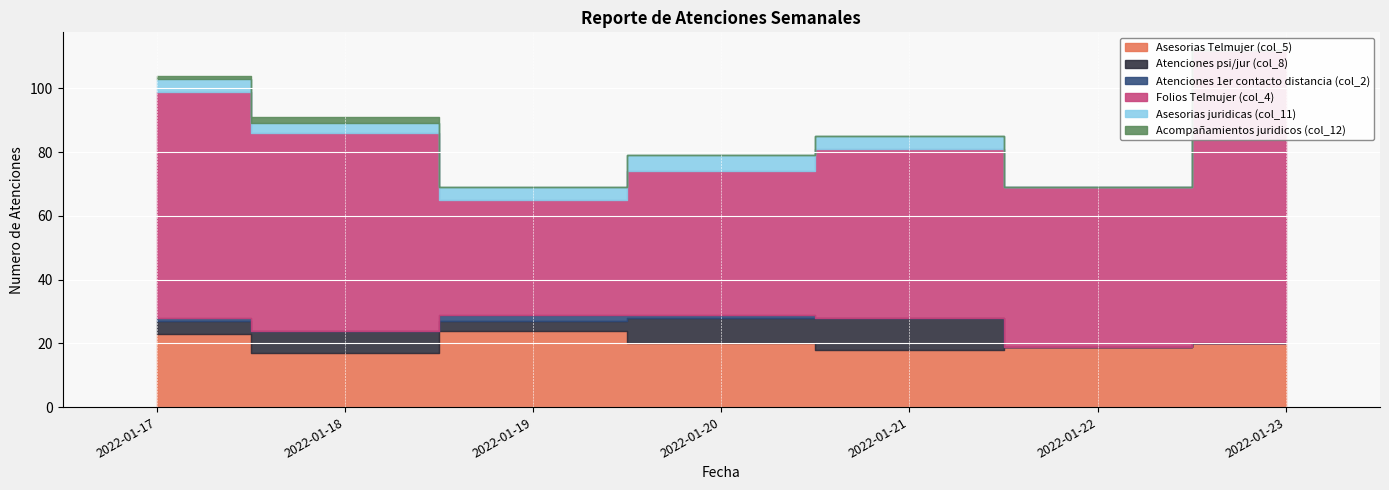

What is the maximum value shown in the chart?

92